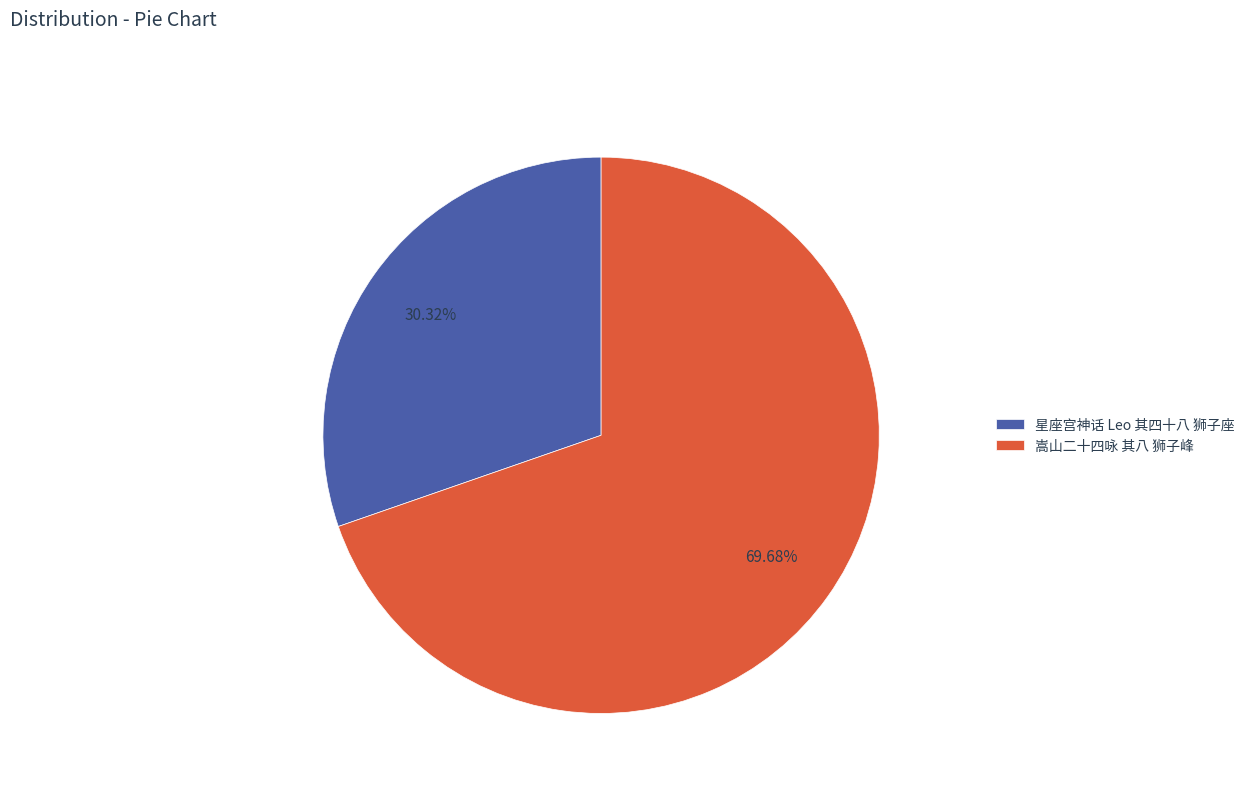

Does 星座宫神话 Leo 其四十八 狮子座 account for over 50% of the chart?

No